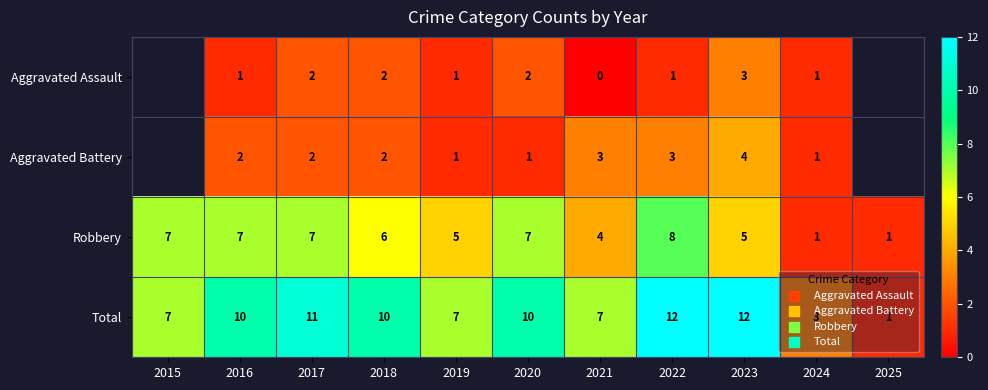

Between 2024 and 2020, which is larger?

2020